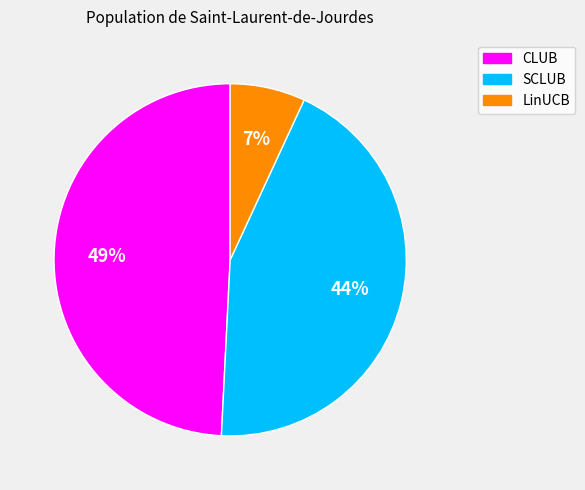

To the nearest percent, what is the difference between the LinUCB and SCLUB slice percentages?

37%